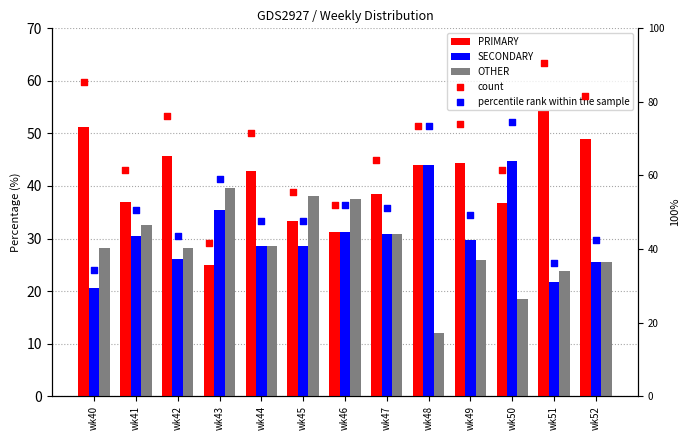

Which series has the largest total across all categories?

count